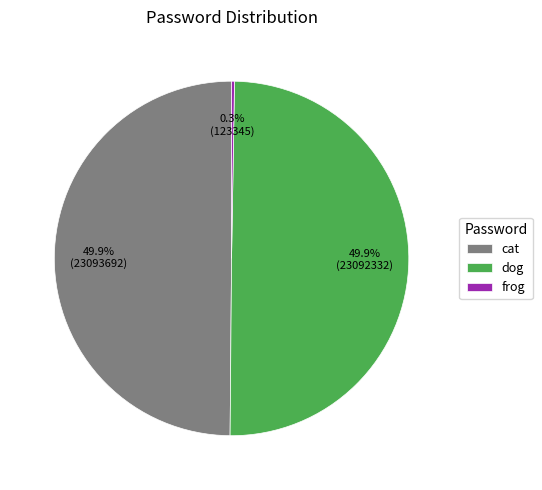

What portion of the pie excludes cat?

50.1%